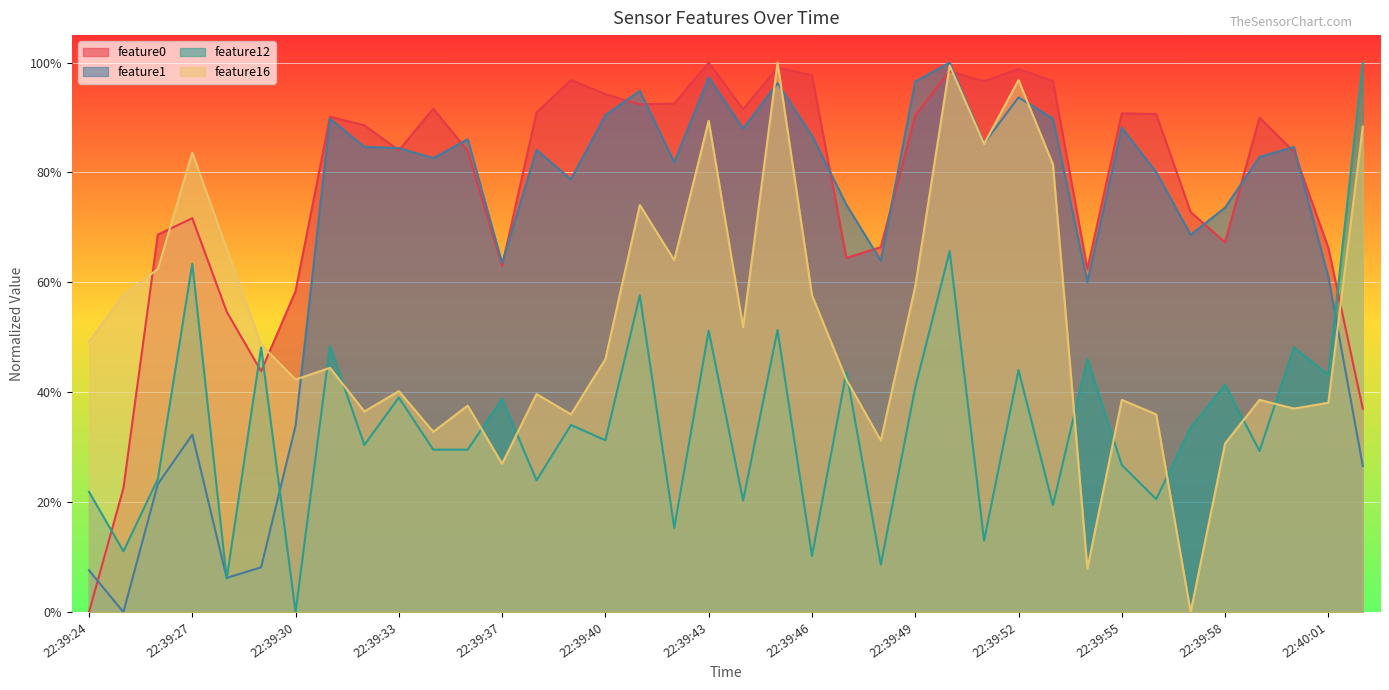

How many times do feature12 and feature0 cross each other?

4